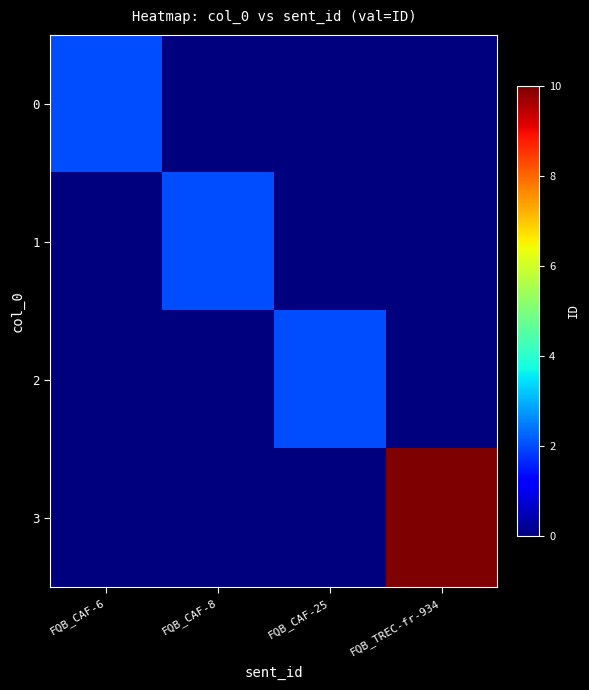

What is the difference between the highest and lowest values at FQB_CAF-8?

2